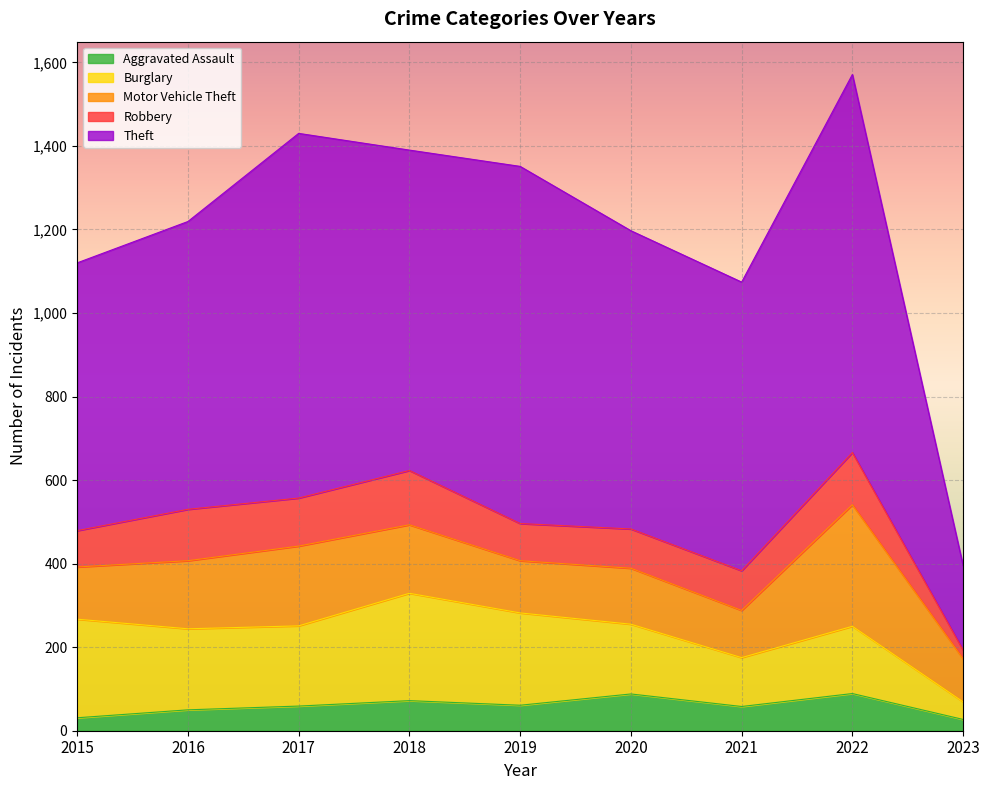

Reading left to right, transcribe all the data shown in this chart.

Aggravated Assault: 31	50	59	72	61	88	58	89	27
Burglary: 236	194	192	257	221	167	117	161	42
Motor Vehicle Theft: 125	163	191	164	125	134	113	291	103
Robbery: 87	123	115	130	89	94	95	125	21
Theft: 641	689	873	767	855	714	691	905	202